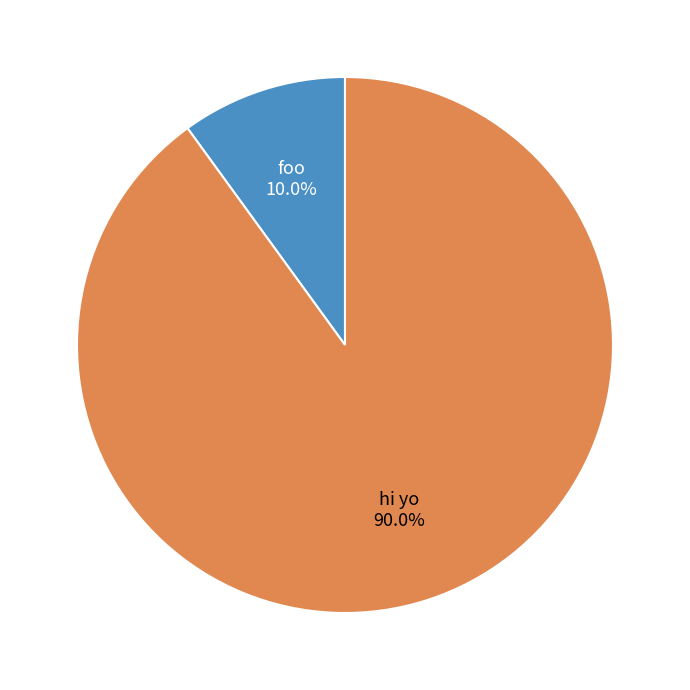

Which category has the biggest portion of the pie?

hi yo